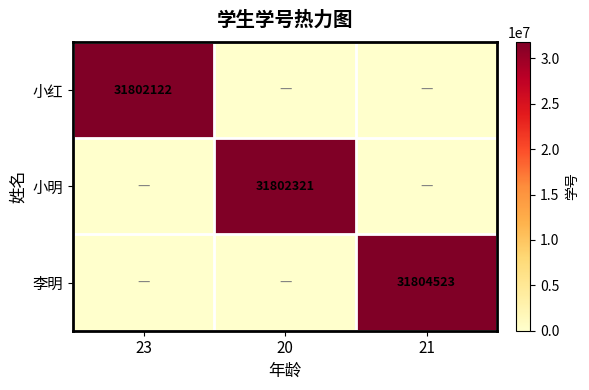

True or false: 李明 has a value of 54236331 at 21.

False